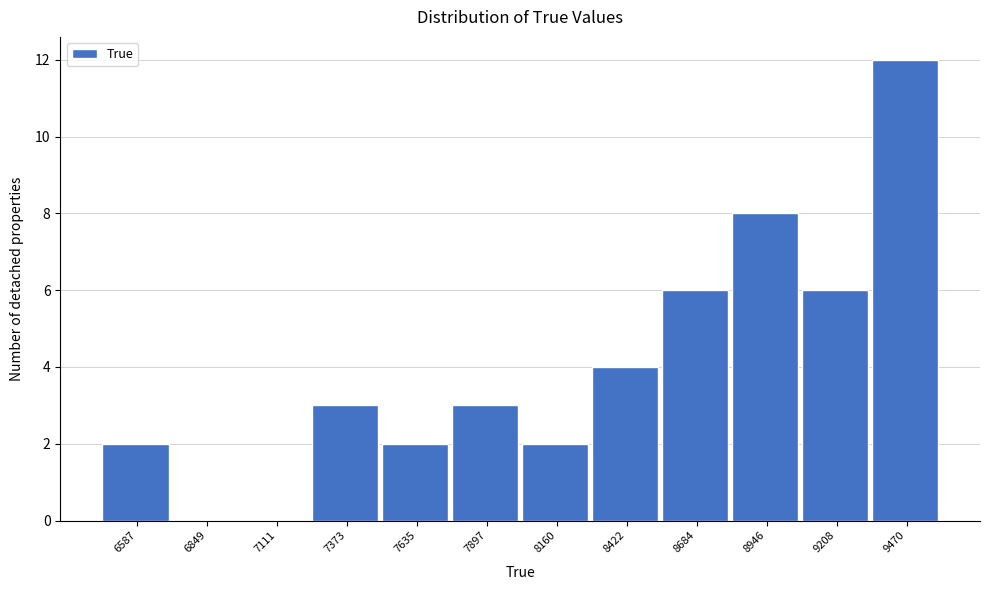

Reading left to right, list all the values displayed in this chart.

6587=2	6849=0	7111=0	7373=3	7635=2	7897=3	8160=2	8422=4	8684=6	8946=8	9208=6	9470=12